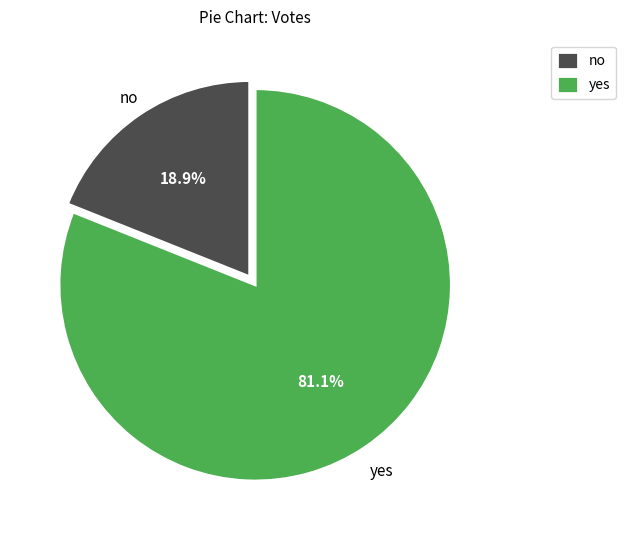

What is the smallest slice in the pie chart?

no